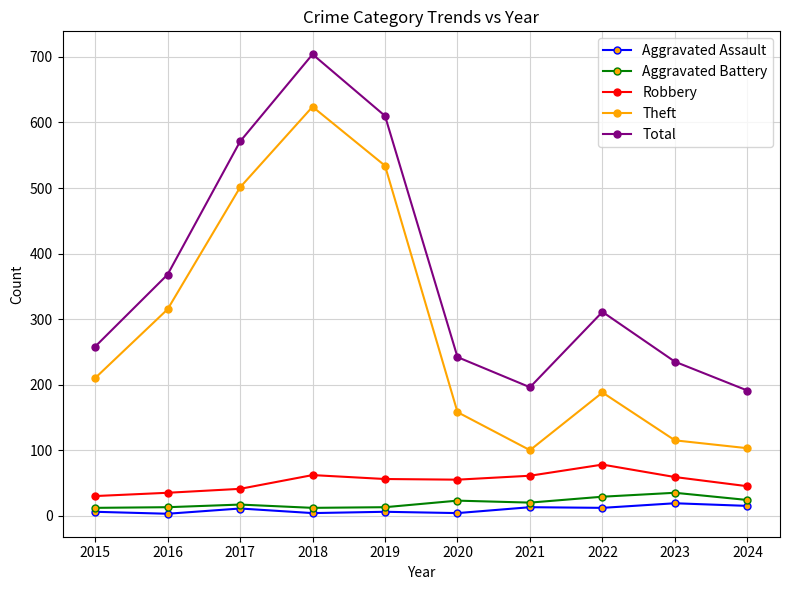

The value of Robbery at 2020 is 55. True or false?

True